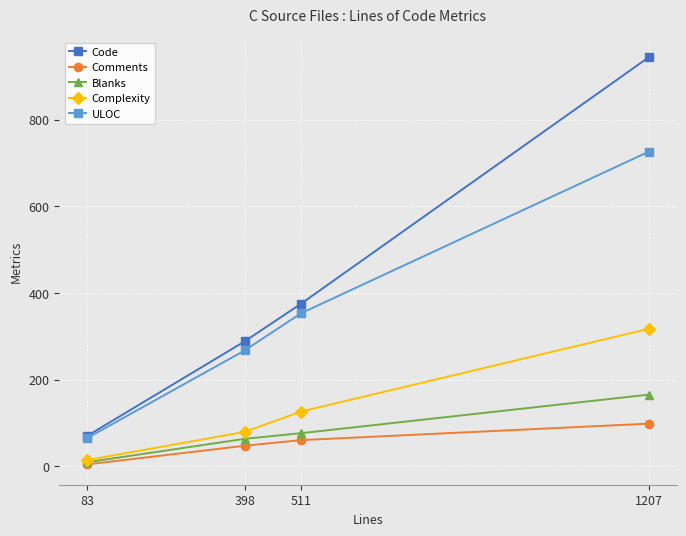

What is the total value across all series at 83?

162